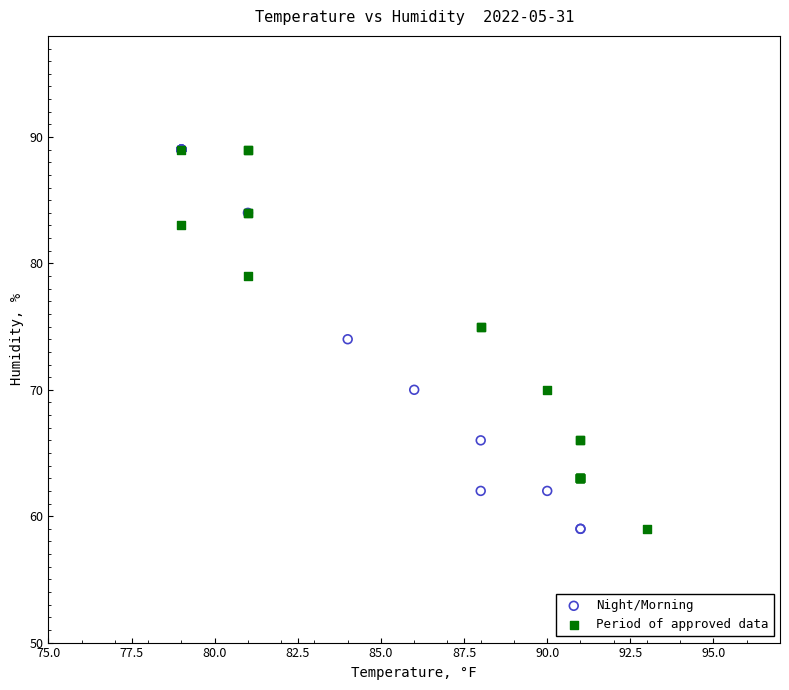

What are all the series names shown in the legend?

Night/Morning, Period of approved data